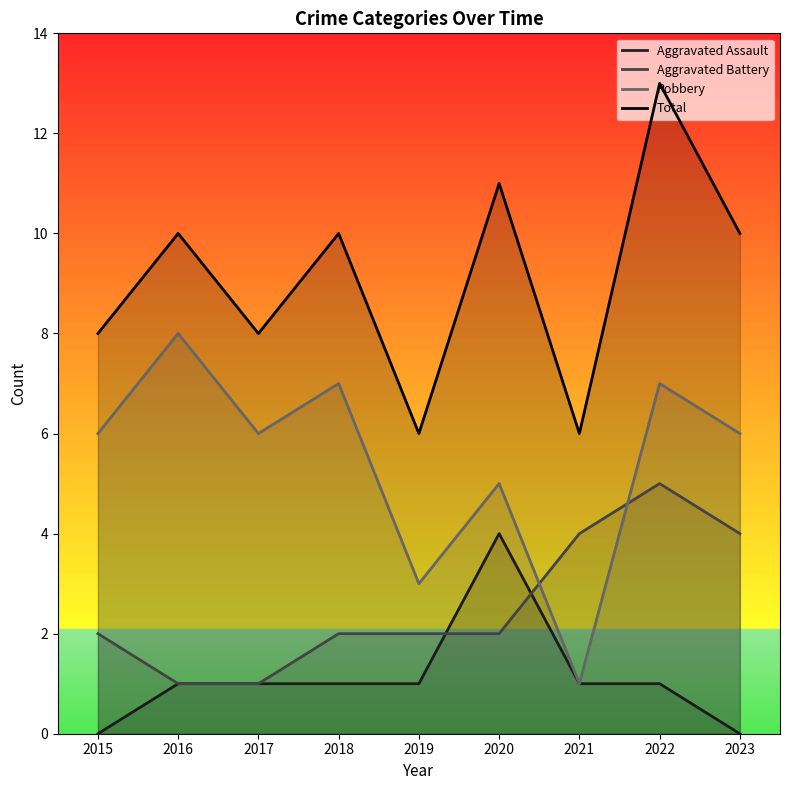

How many Aggravated Battery values are between 2 and 4?

6